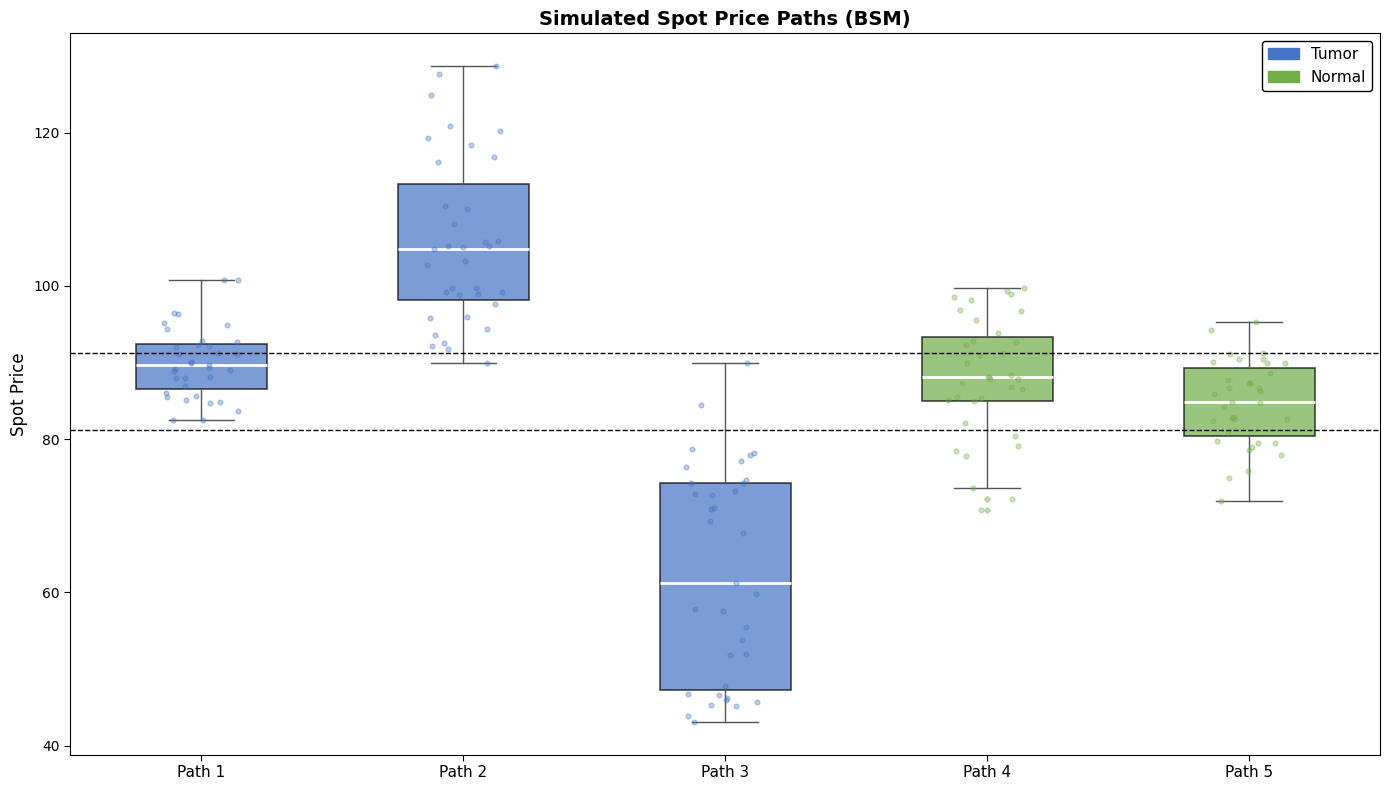

Reading left to right, read every box against the y-axis: the position of its median line, the range the box covers, and the ends of its whiskers. The values are not printed on the chart, so give them approximately, as read against the axis.

Path 1: median 90, box 86 to 92, whiskers 82 to 100
Path 2: median 104, box 98 to 114, whiskers 90 to 128
Path 3: median 62, box 48 to 74, whiskers 44 to 90
Path 4: median 88, box 84 to 94, whiskers 74 to 100
Path 5: median 84, box 80 to 90, whiskers 72 to 96